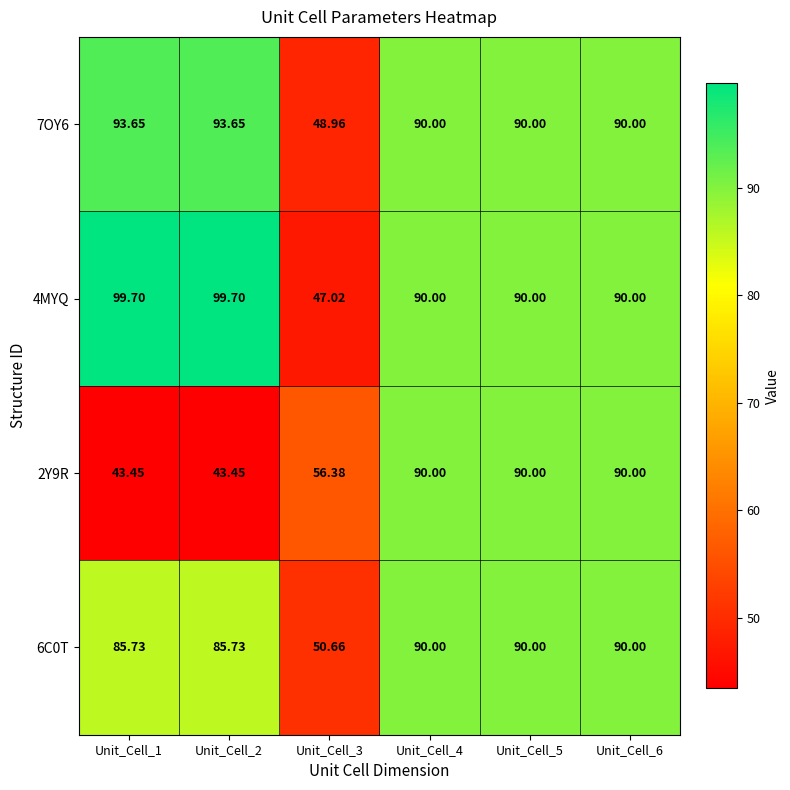

Which series has the largest total across all categories?

4MYQ